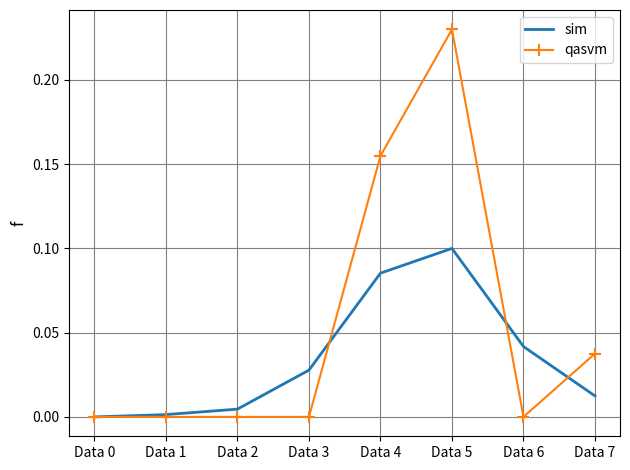

What are all the series names shown in the legend?

sim, qasvm